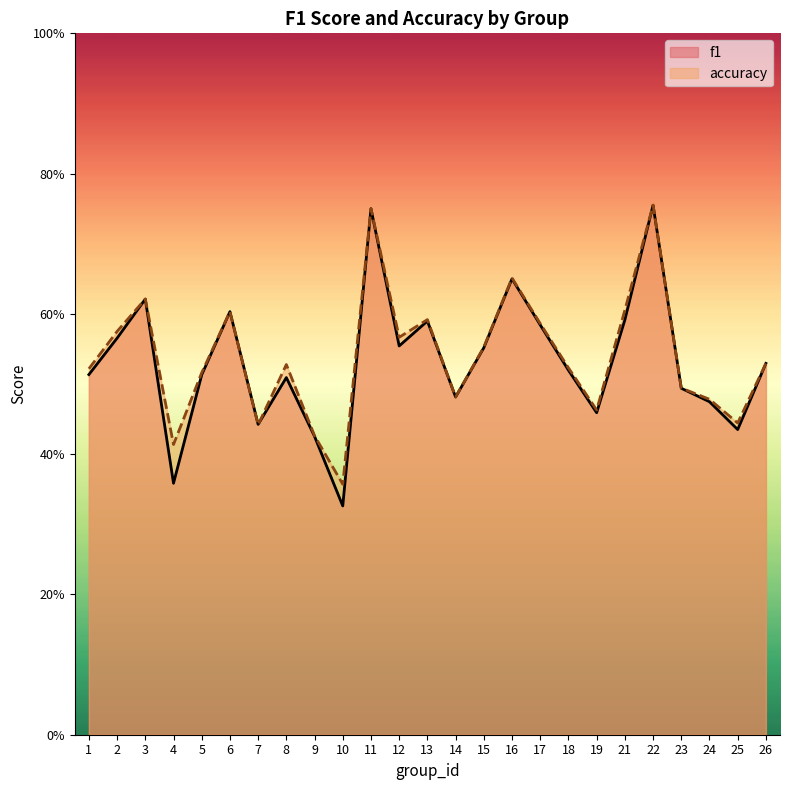

How many lines are shown in the chart?

2